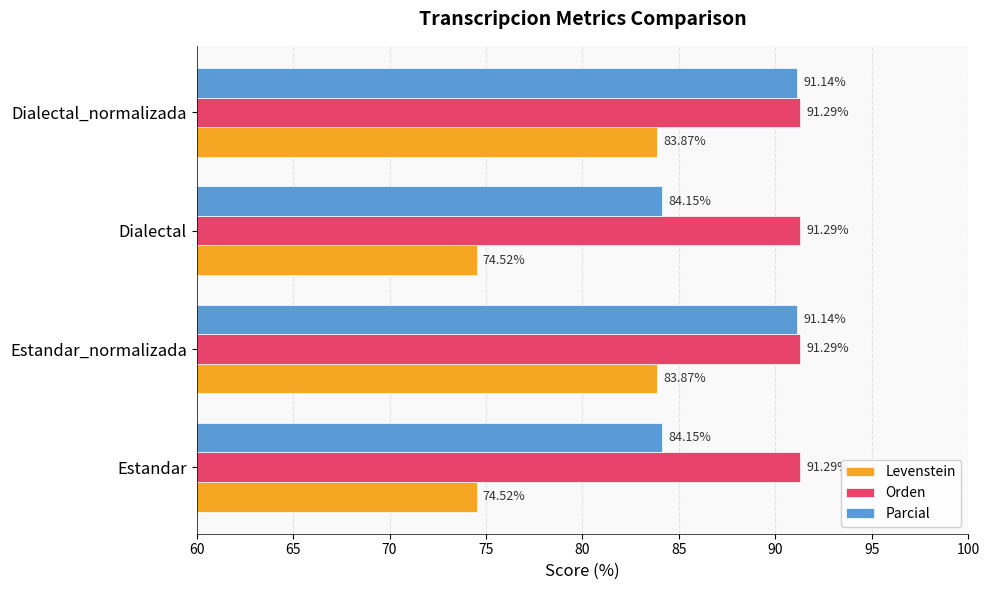

Between Estandar_normalizada and Dialectal, which series saw the biggest shift?

Levenstein